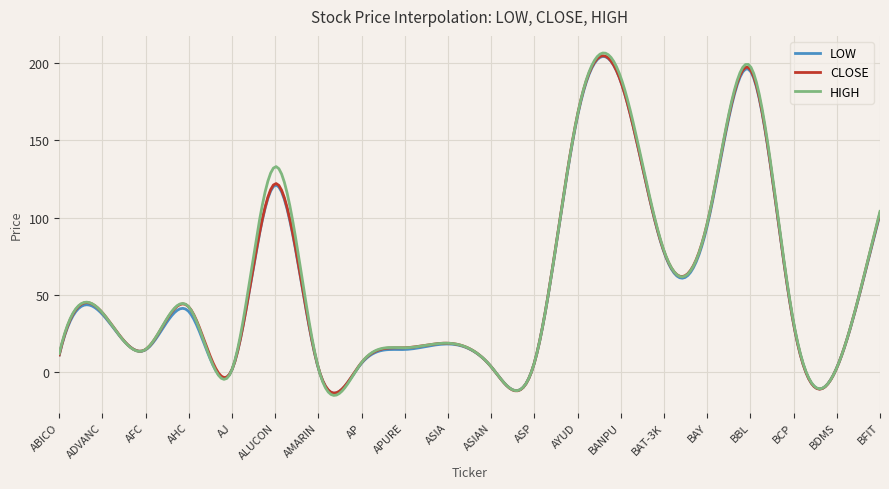

What is the smallest value displayed?

-15.3